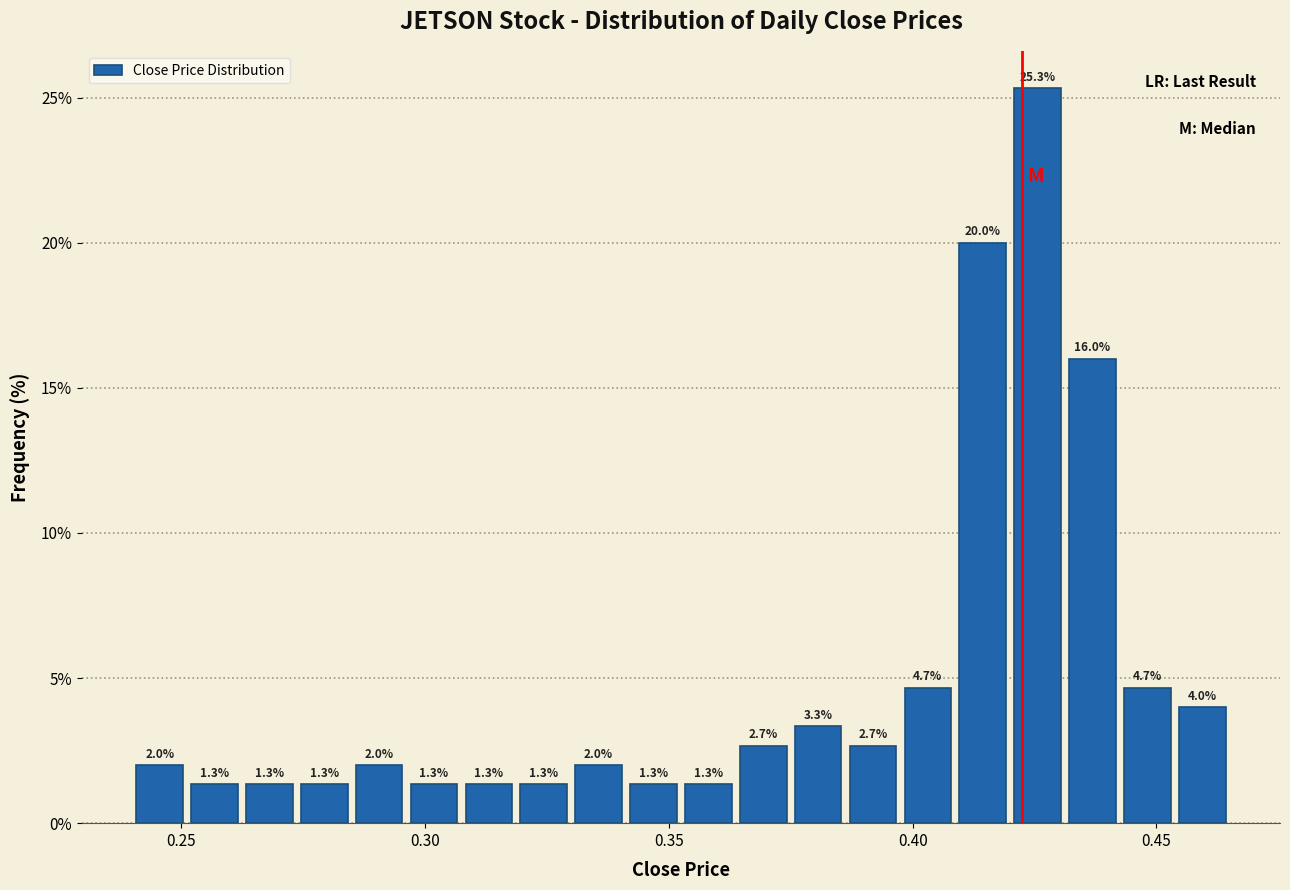

Around what value on the x-axis is the tallest bar? Give the approximate position of its centre, as read against the axis.

0.425